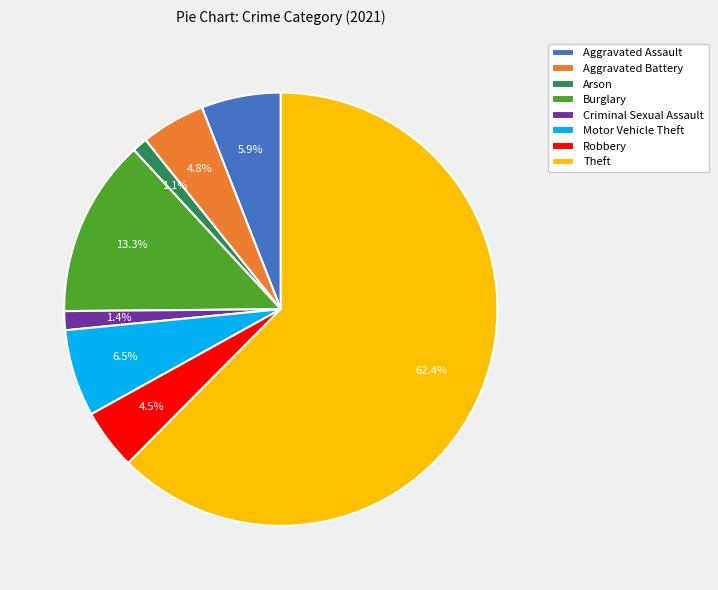

The Burglary slice represents 13% of the pie. True or false?

True